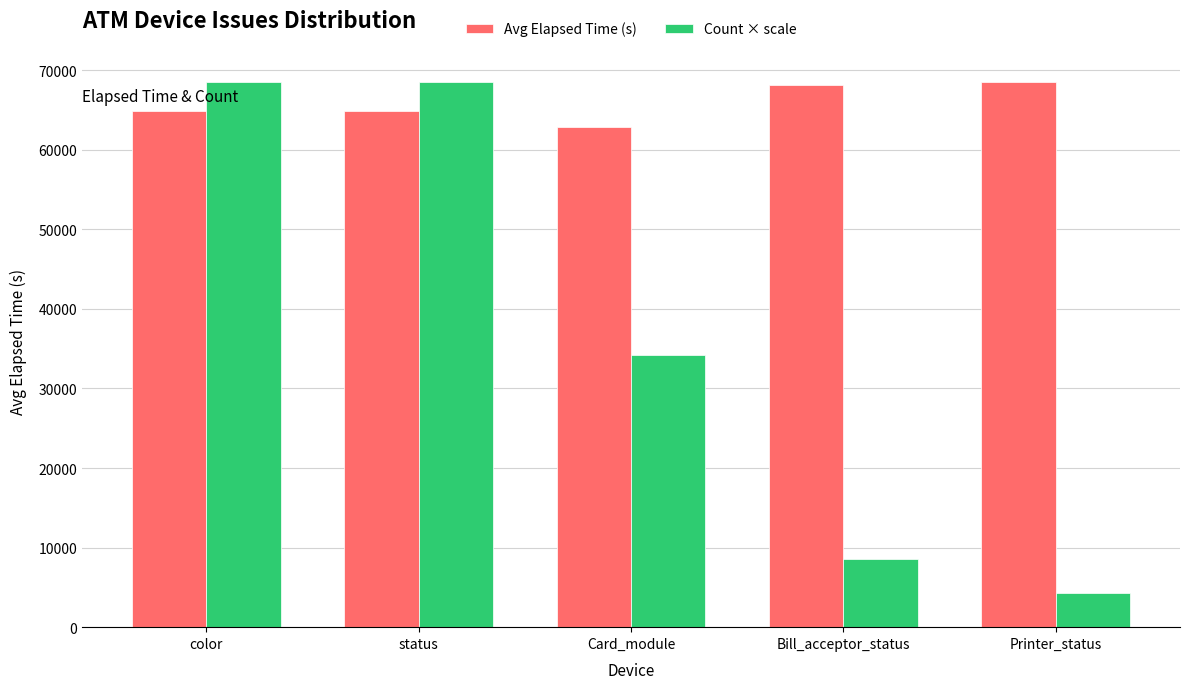

What is the total value across all series at status?

133336.0